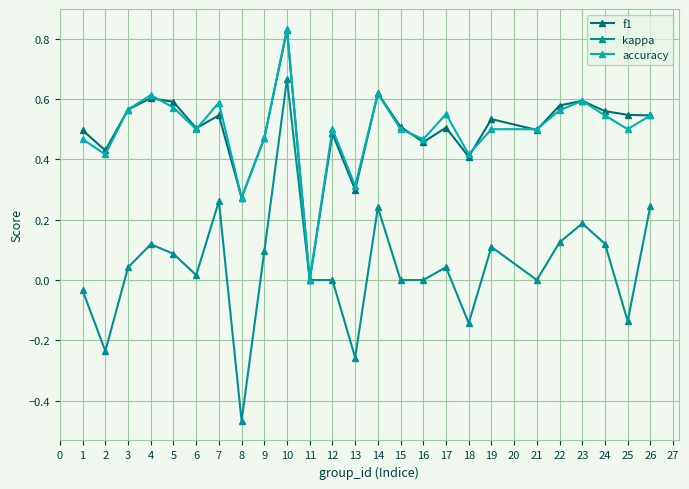

At which category is the sum across all series the highest?

10